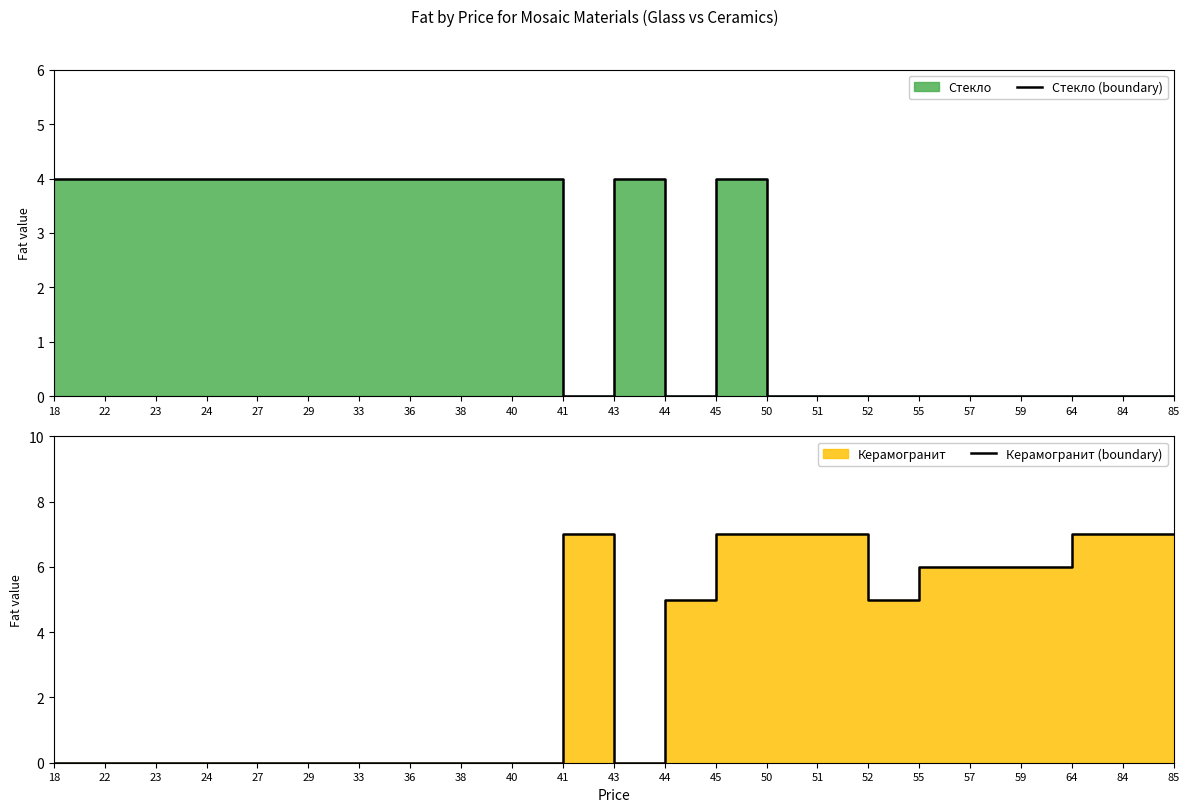

What is the difference between the second highest and minimum values in the Керамогранит (boundary) series?

7